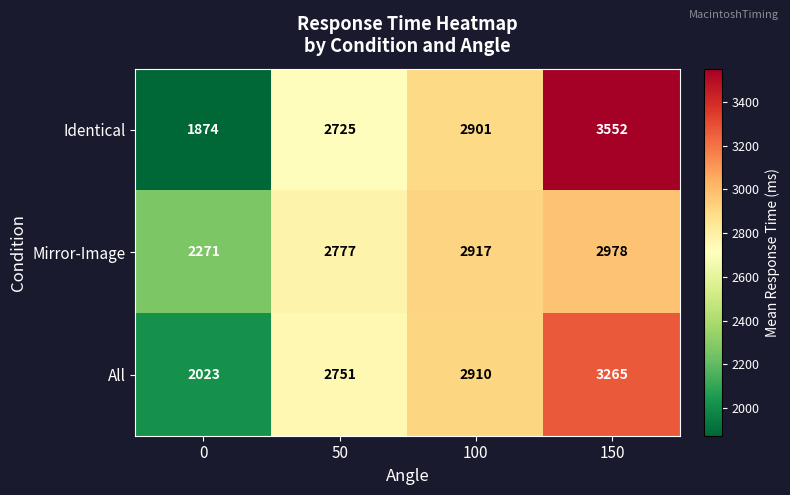

How many All values are between 2751 and 3265?

3